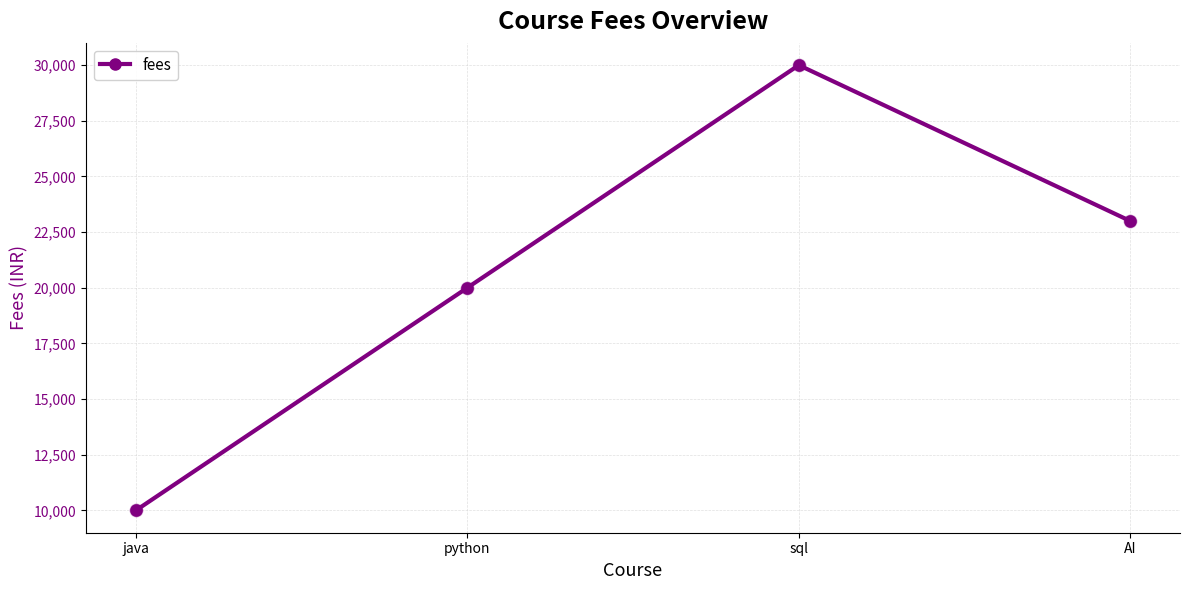

What is the change in value from sql to AI?

-7000